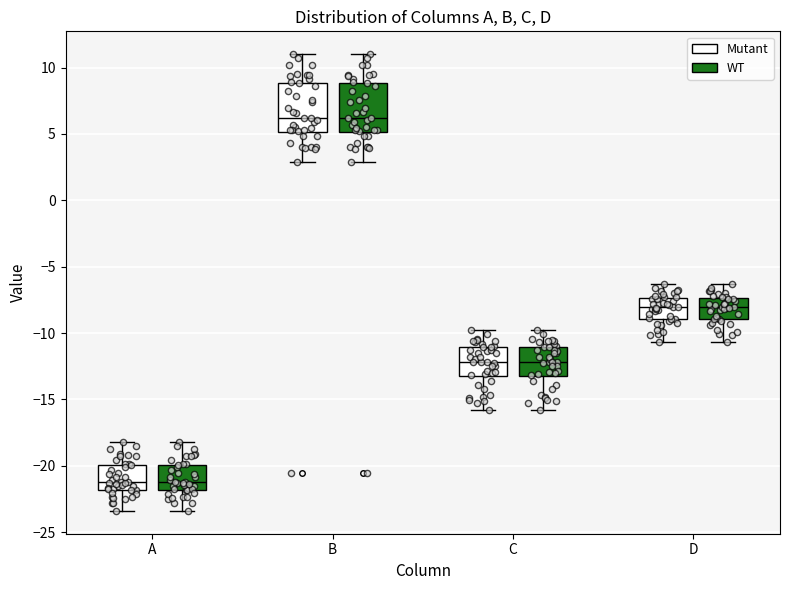

Reading left to right, read every box against the y-axis: the position of its median line, the range the box covers, and the ends of its whiskers. The values are not printed on the chart, so give them approximately, as read against the axis.

A (Mutant): median -21.0, box -22.0 to -20.0, whiskers -23.5 to -18.0
A (WT): median -21.0, box -22.0 to -20.0, whiskers -23.5 to -18.0
B (Mutant): median 6.0, box 5.0 to 9.0, whiskers 3.0 to 11.0
B (WT): median 6.0, box 5.0 to 9.0, whiskers 3.0 to 11.0
C (Mutant): median -12.0, box -13.0 to -11.0, whiskers -16.0 to -10.0
C (WT): median -12.0, box -13.0 to -11.0, whiskers -16.0 to -10.0
D (Mutant): median -8.0, box -9.0 to -7.5, whiskers -10.5 to -6.5
D (WT): median -8.0, box -9.0 to -7.5, whiskers -10.5 to -6.5